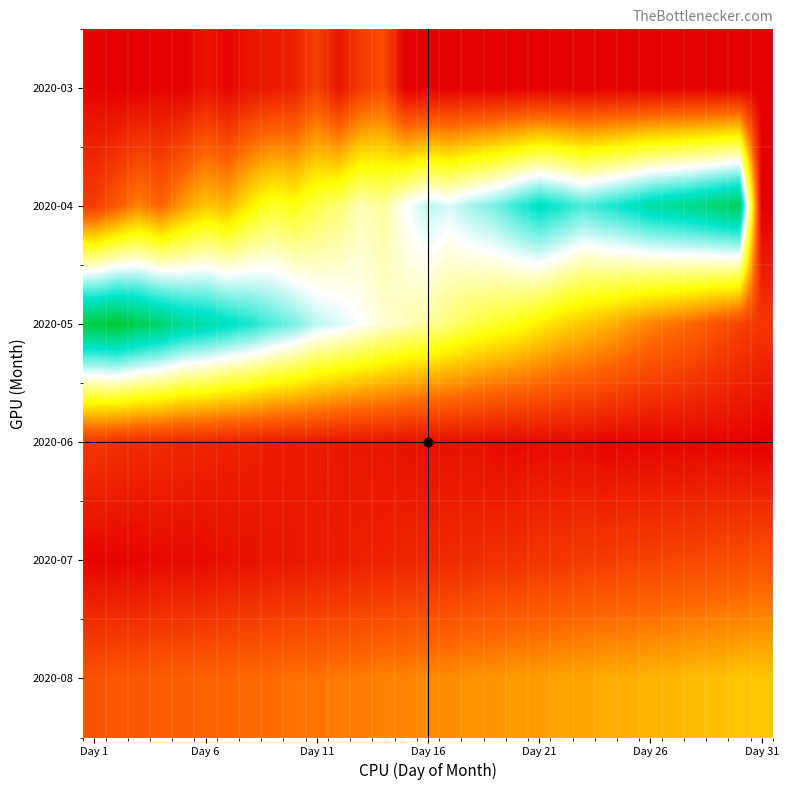

At how many categories does at least one series exceed 76?

11